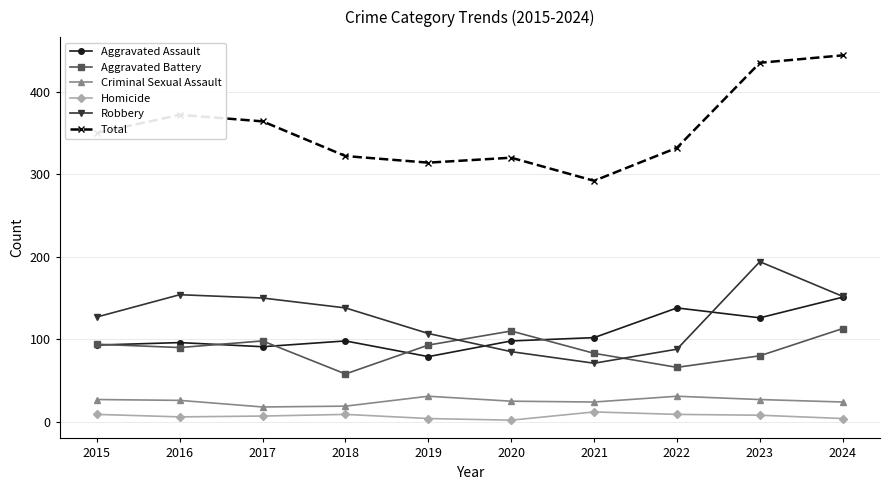

How many distinct data groups are displayed?

6